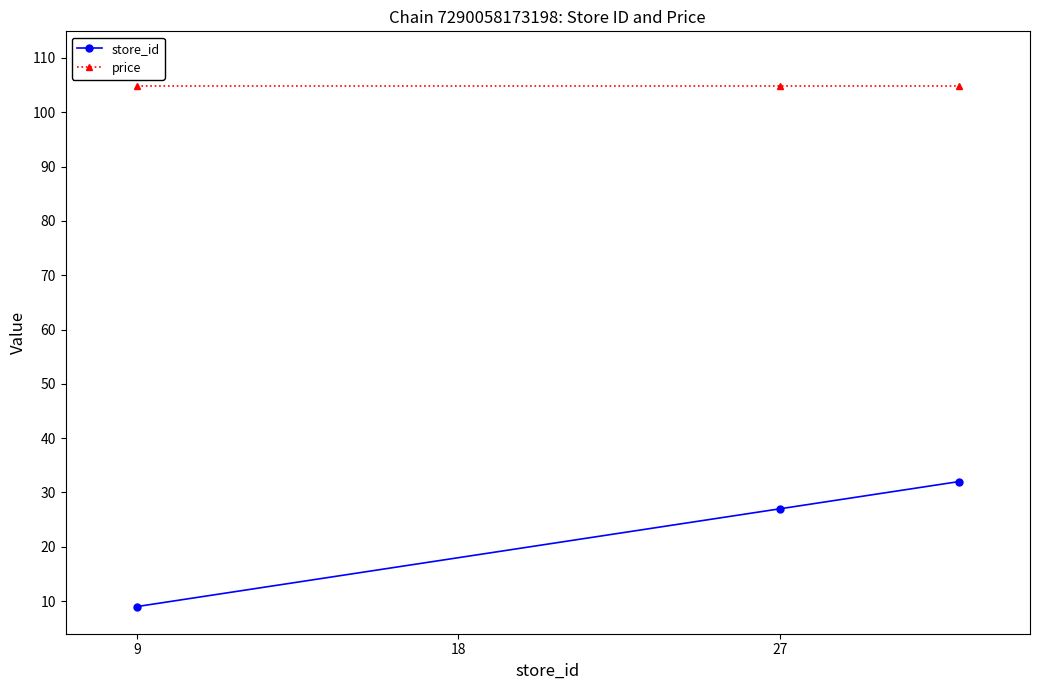

What is the smallest value displayed?

9.0